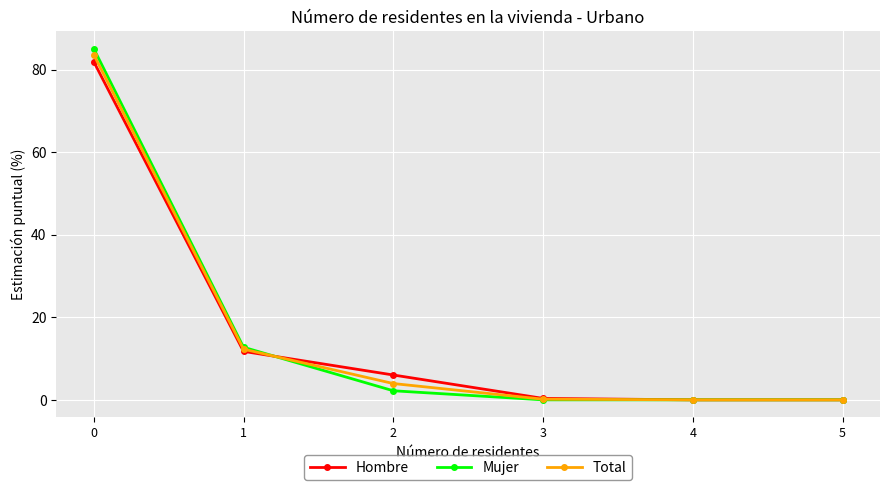

The value of Mujer at 0 is 85.1. True or false?

True